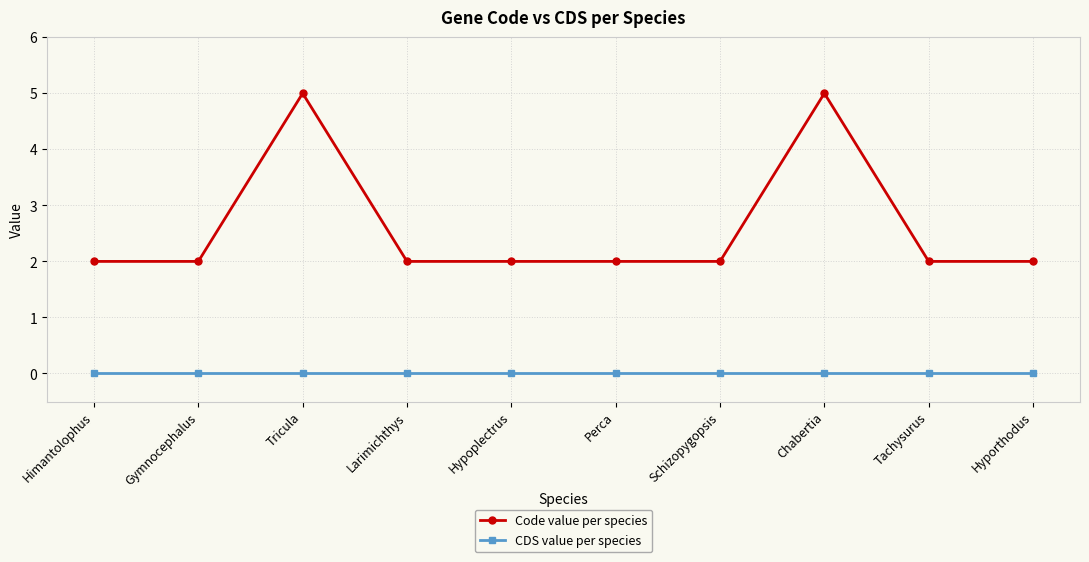

What is the approximate value of Code value per species at Tachysurus?

2